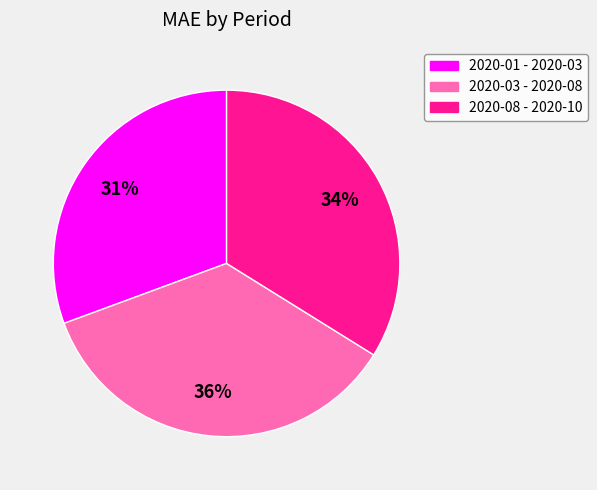

Is there any slice that represents more than half of the pie?

No